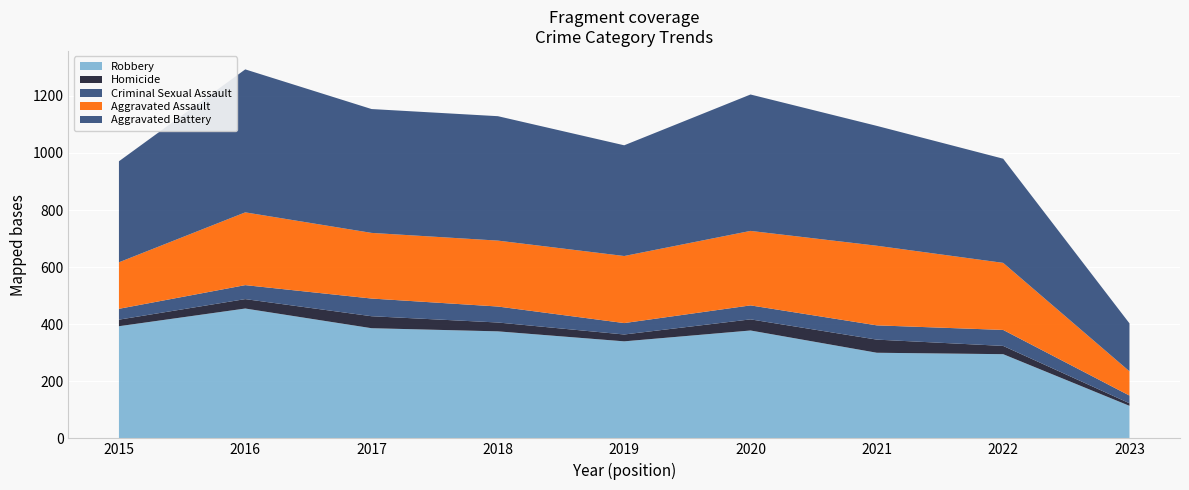

Reading left to right, transcribe all the data shown in this chart.

Aggravated Assault: 2015=163	2016=255	2017=230	2018=231	2019=235	2020=261	2021=279	2022=235	2023=85
Aggravated Battery: 2015=354	2016=501	2017=434	2018=436	2019=388	2020=478	2021=420	2022=365	2023=168
Criminal Sexual Assault: 2015=38	2016=49	2017=62	2018=56	2019=40	2020=49	2021=50	2022=56	2023=27
Homicide: 2015=23	2016=33	2017=42	2018=31	2019=24	2020=39	2021=46	2022=29	2023=9
Robbery: 2015=393	2016=455	2017=386	2018=375	2019=340	2020=378	2021=300	2022=295	2023=114